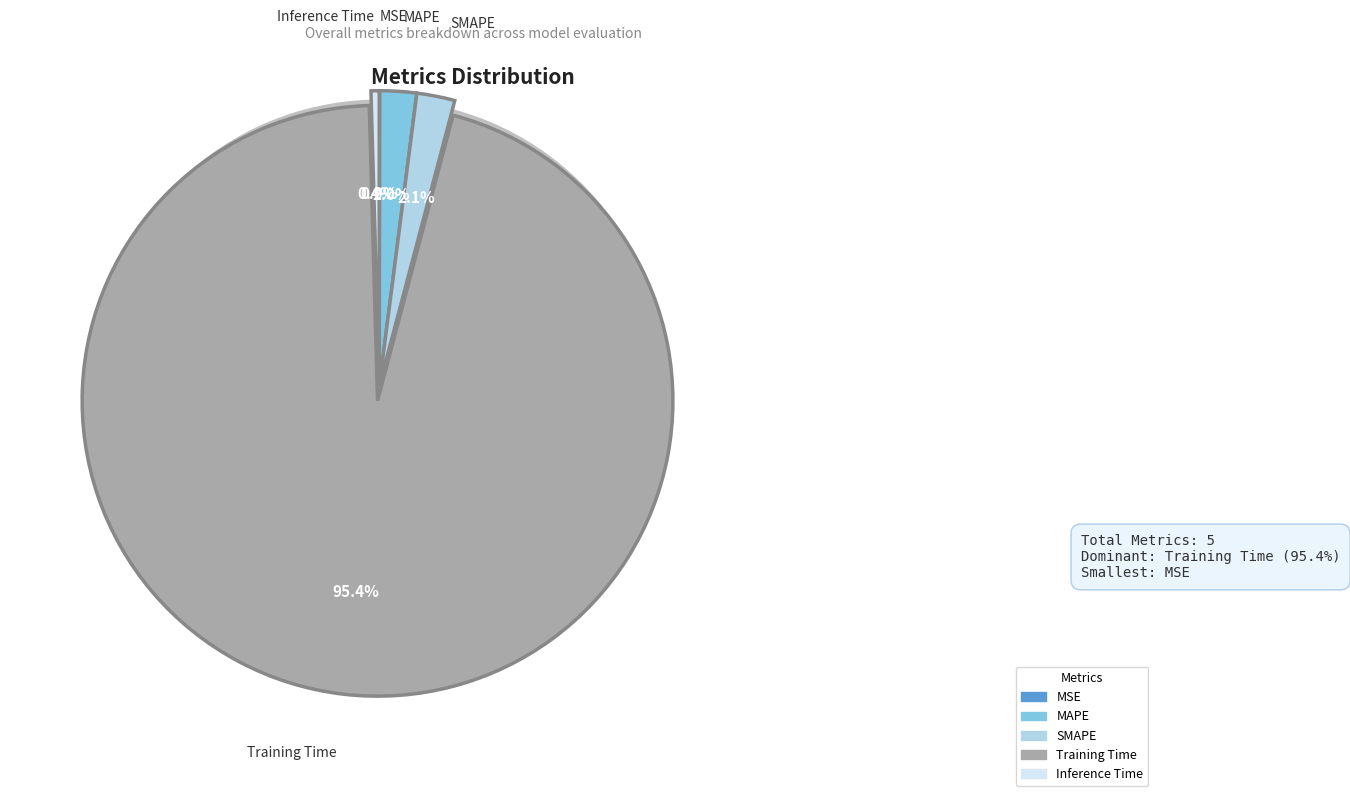

What portion of the pie excludes SMAPE?

97.9%